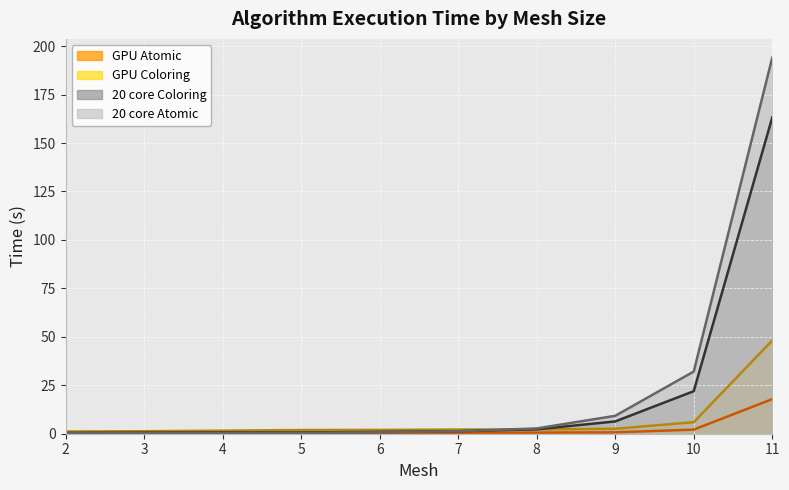

Which series has the largest total across all categories?

20 core Atomic